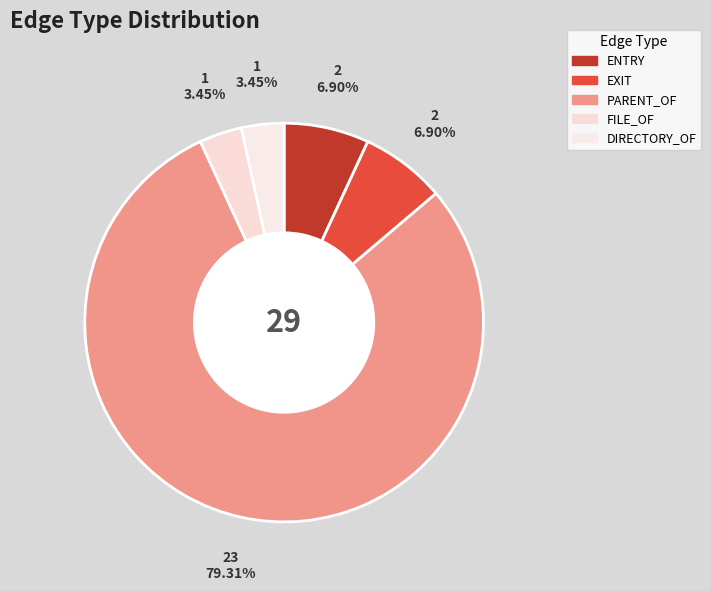

How many segments does this pie chart have?

5